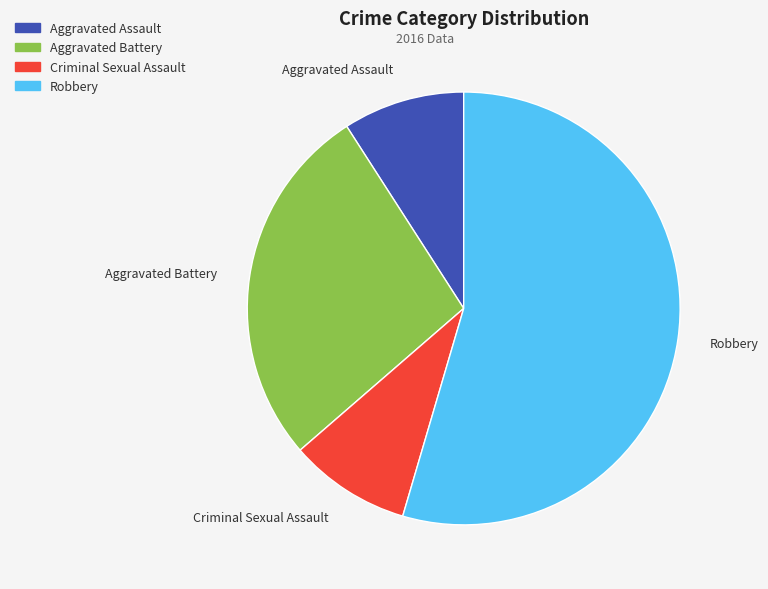

Is there any slice that represents more than half of the pie?

Yes